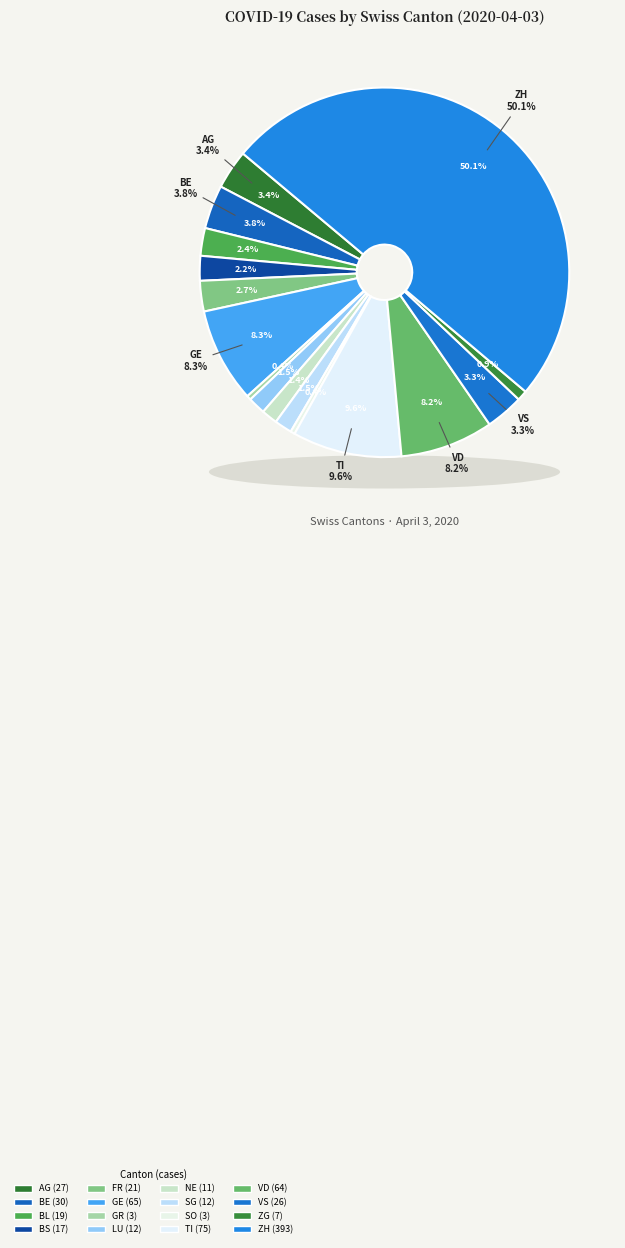

True or false: NE accounts for 14% of the total.

False